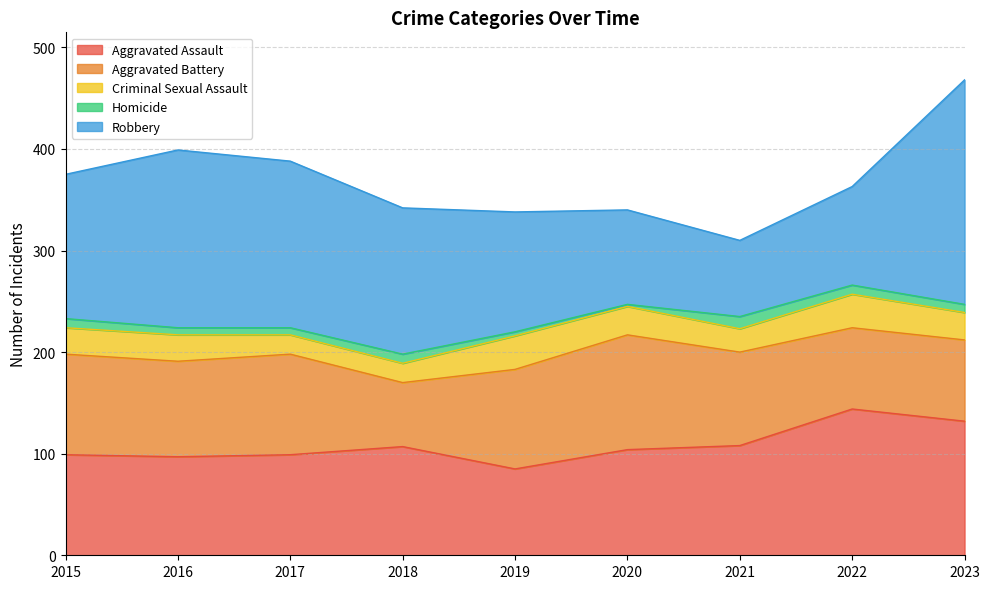

How many lines are shown in the chart?

5